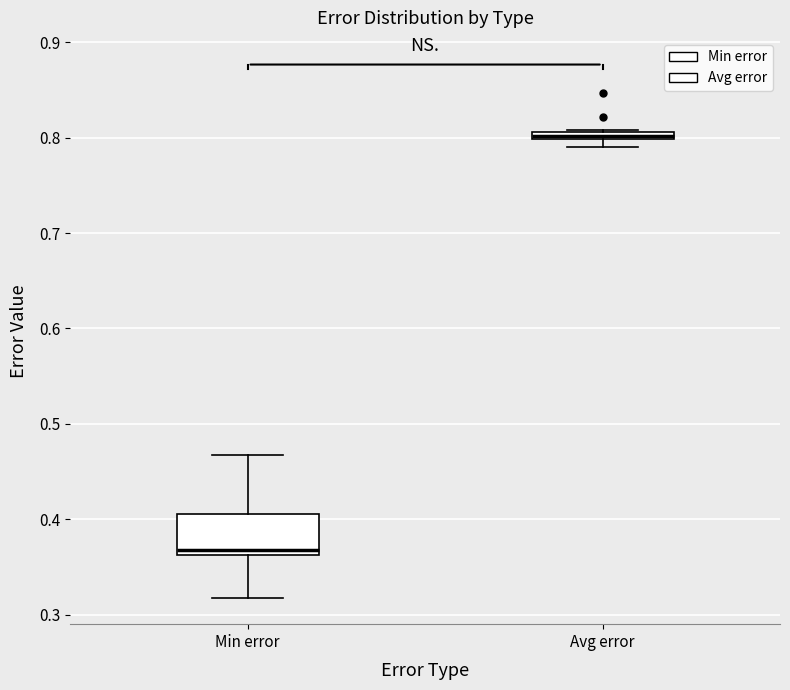

Which box's median line is the highest?

Avg error